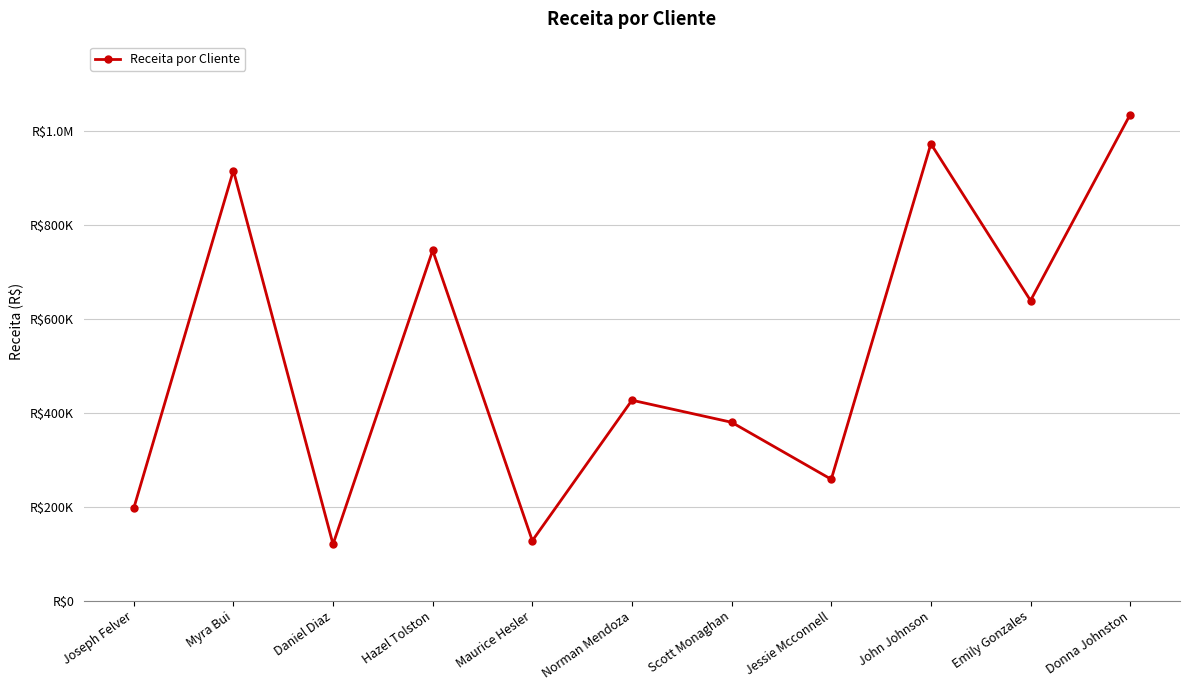

What position from the right is Jessie Mcconnell?

4